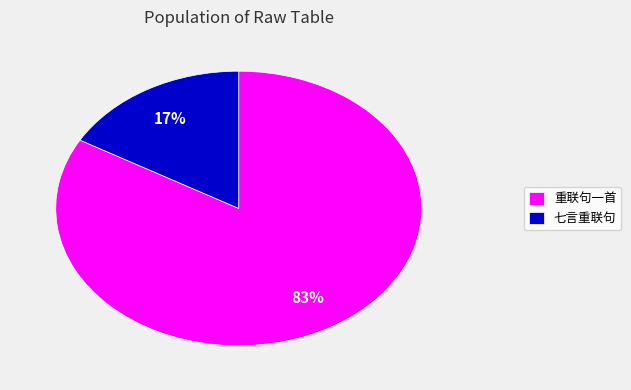

Between 七言重联句 and 重联句一首, which is larger?

重联句一首